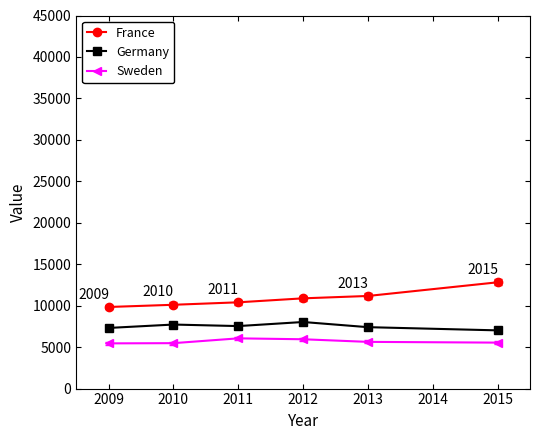

What is the difference between the Sweden values at 2009 and 2012?

496